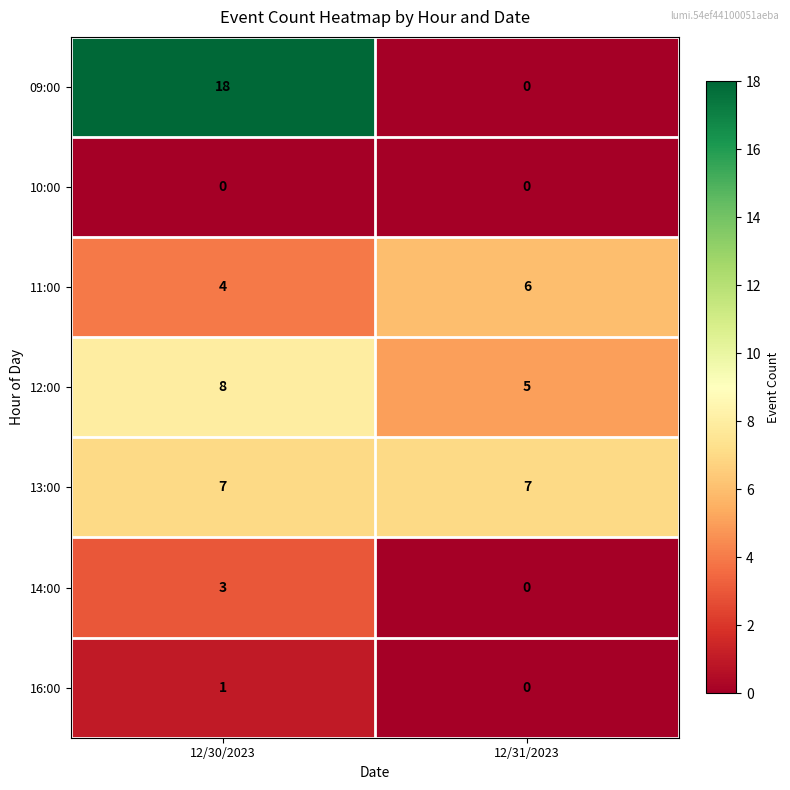

At 12/30/2023, list the series in order from largest to smallest.

09:00, 12:00, 13:00, 11:00, 14:00, 16:00, 10:00